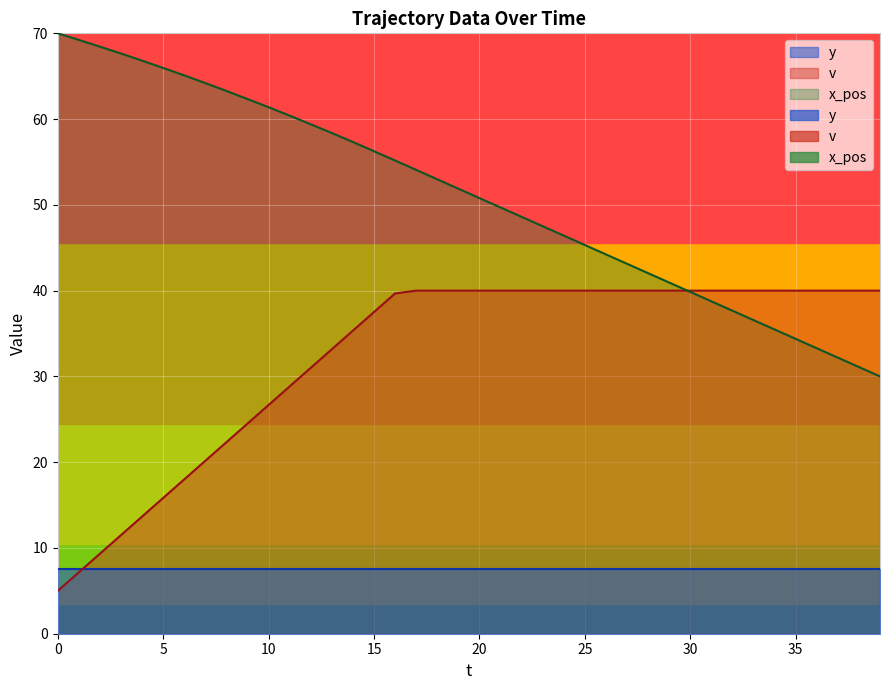

How many distinct data groups are displayed?

2